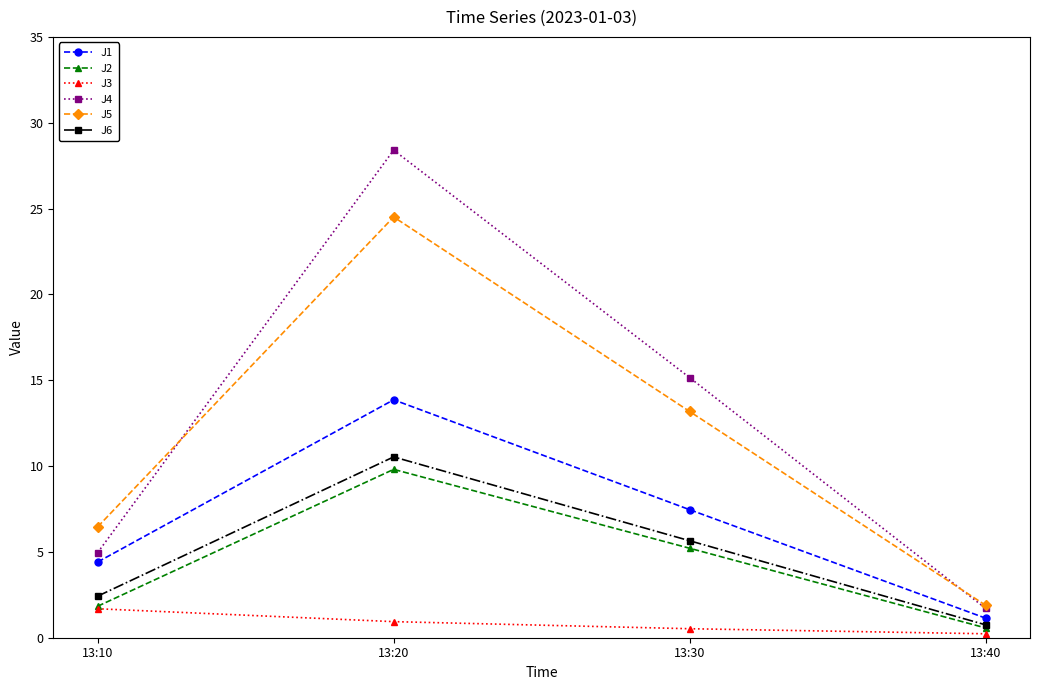

The J3 series shows 1.7 at 13:10. True or false?

True